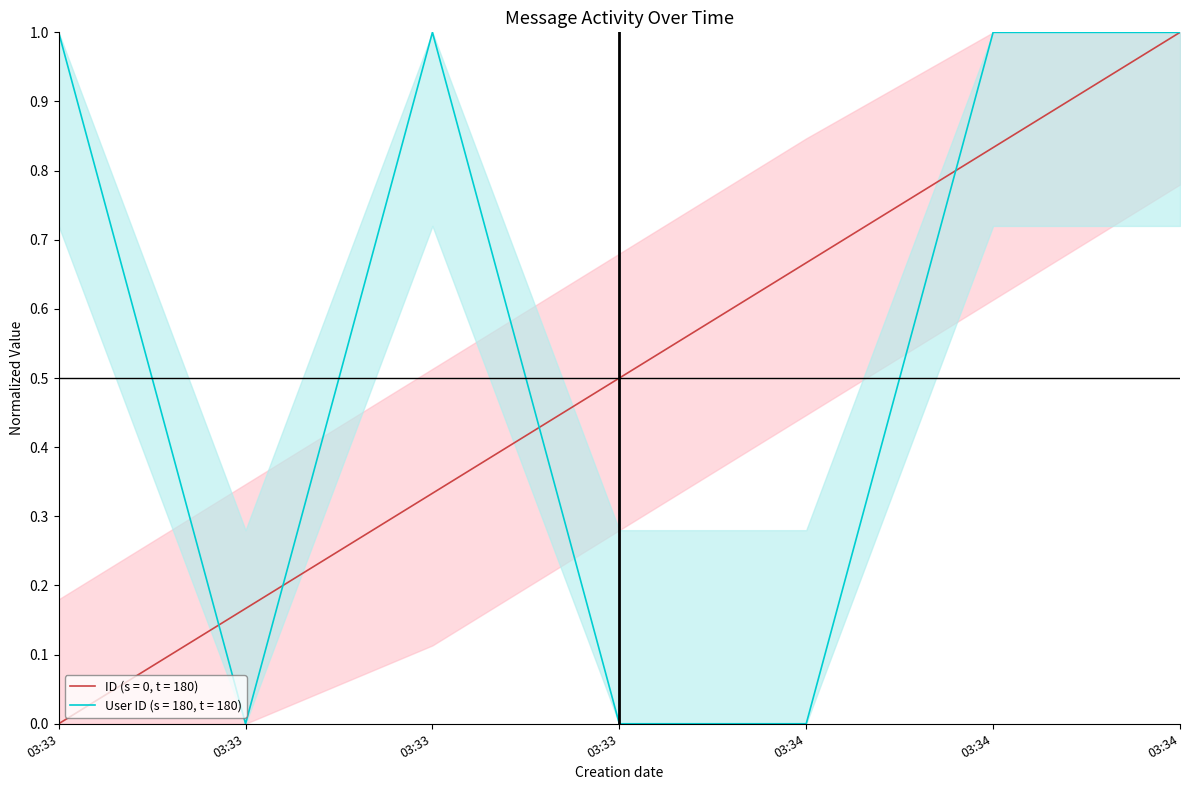

Reading left to right, extract all data points from this chart.

ID: 0.0	0.2	0.3	0.5	0.7	0.8	1.0
User ID: 1.0	0.0	1.0	0.0	0.0	1.0	1.0